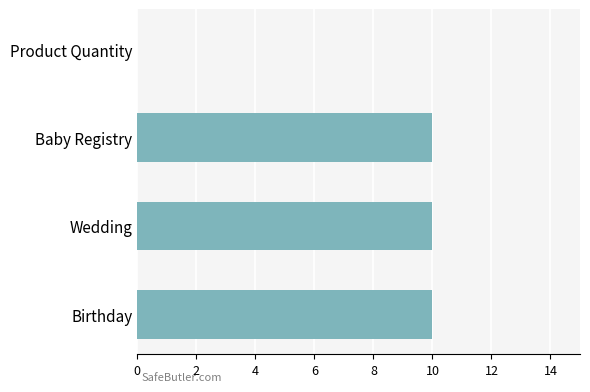

How many values are between 10 and 11?

3